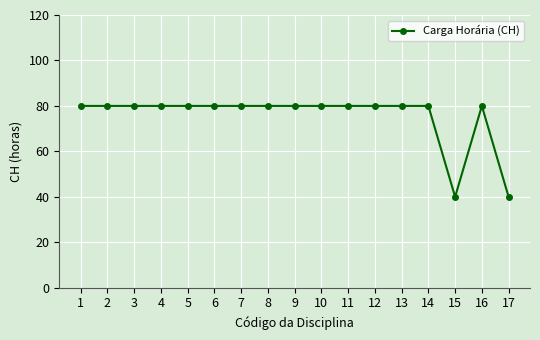

Approximately how many times larger is the value at 16 compared to 7?

1.0